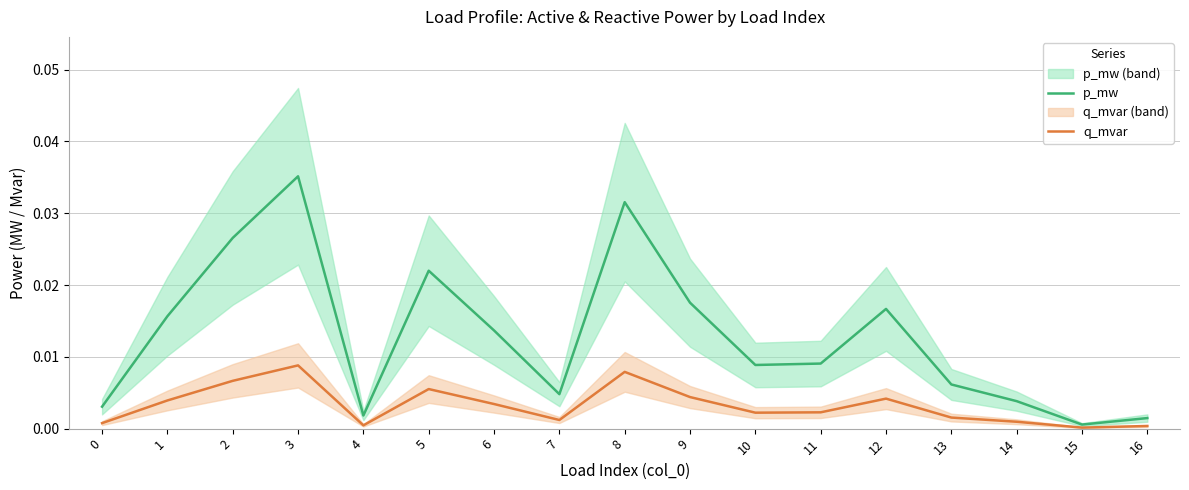

The q_mvar series shows 0.0 at 14. True or false?

False